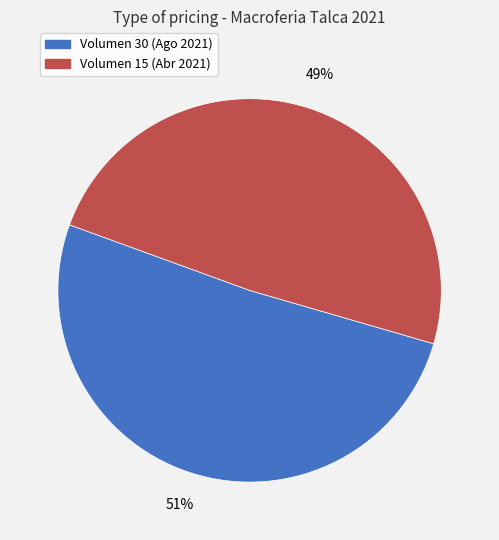

How many segments does this pie chart have?

2